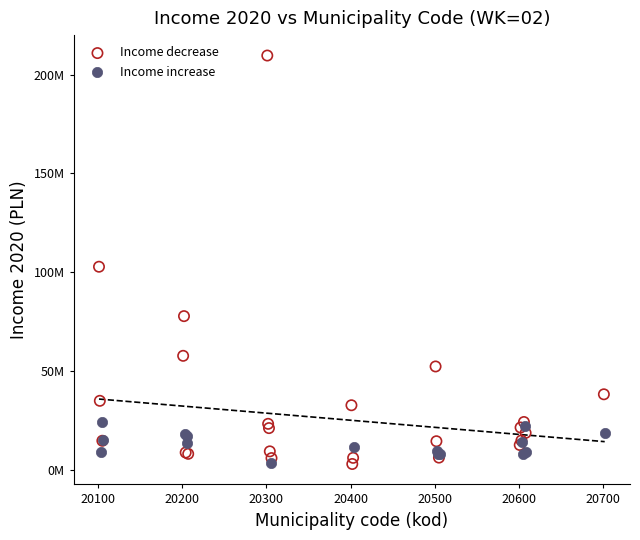

What are all the series names shown in the legend?

Income decrease, Income increase